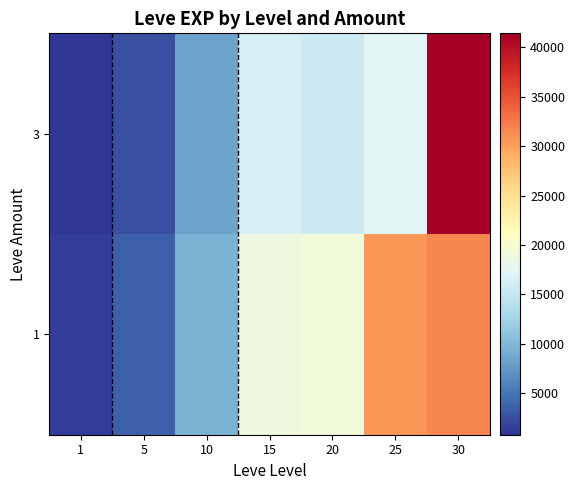

What is the minimum value shown in the chart?

800.0